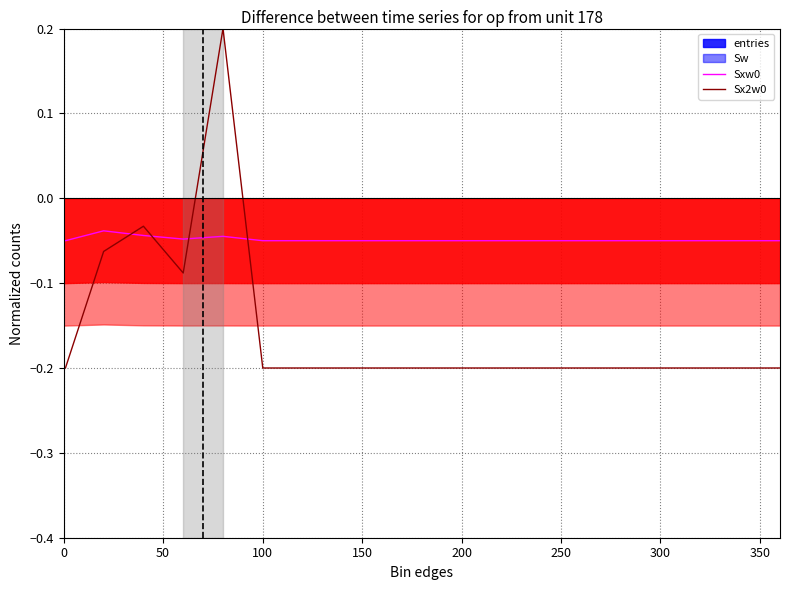

List the series in order of their overall mean, highest first.

Sxw0, Sx2w0